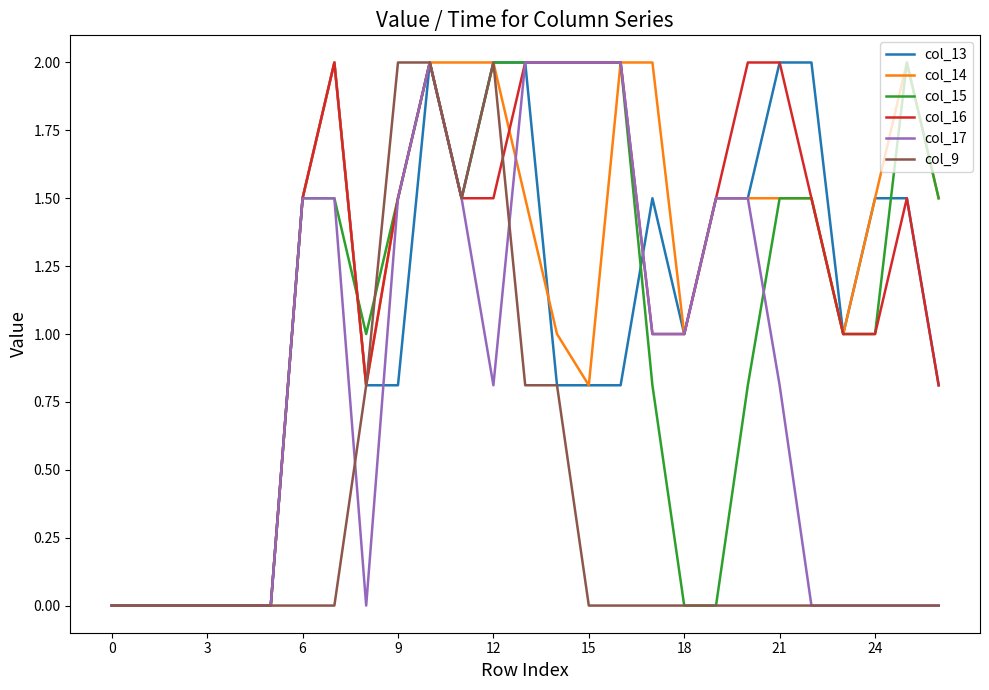

What is the highest value of the col_17 series?

2.0